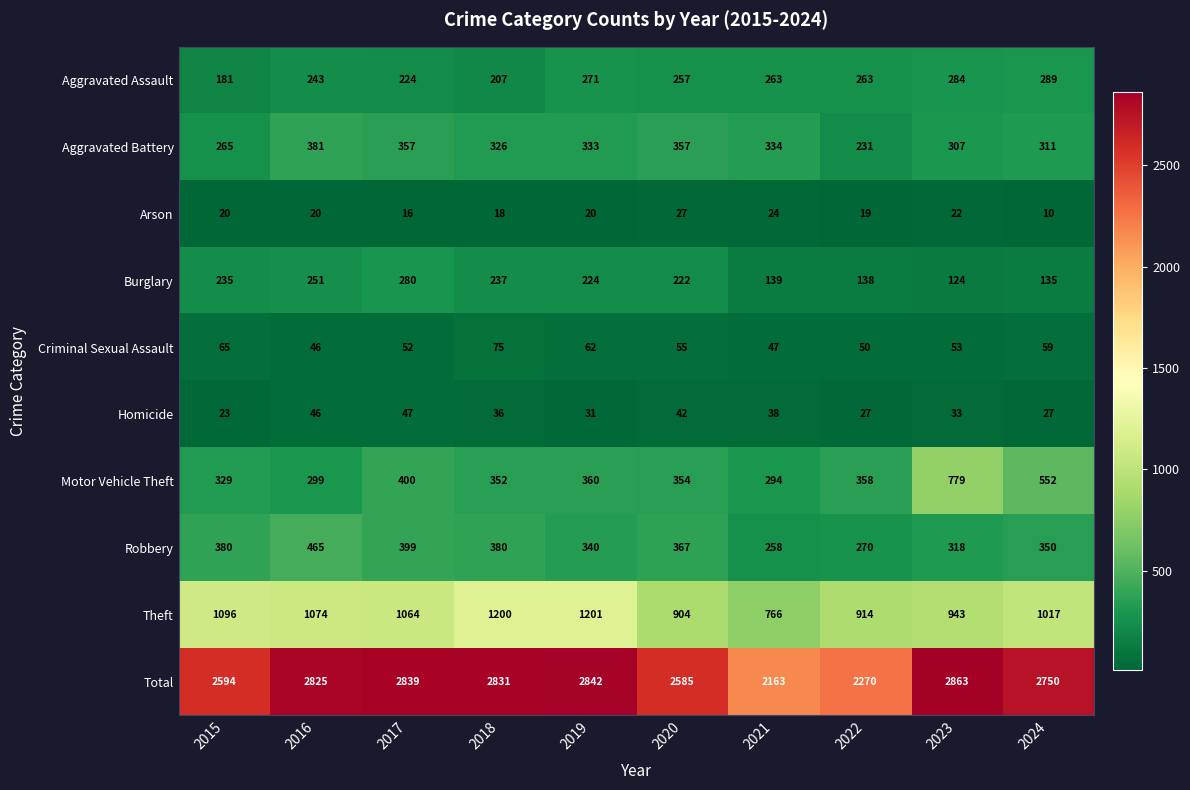

What is the total value across all series at 2018?

5662